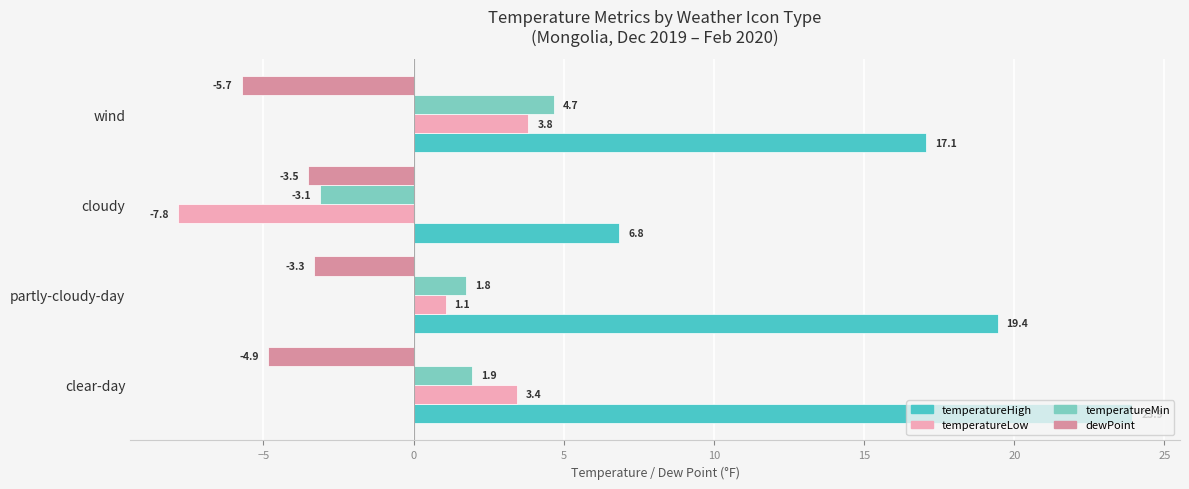

At which label does temperatureMin reach its peak?

wind